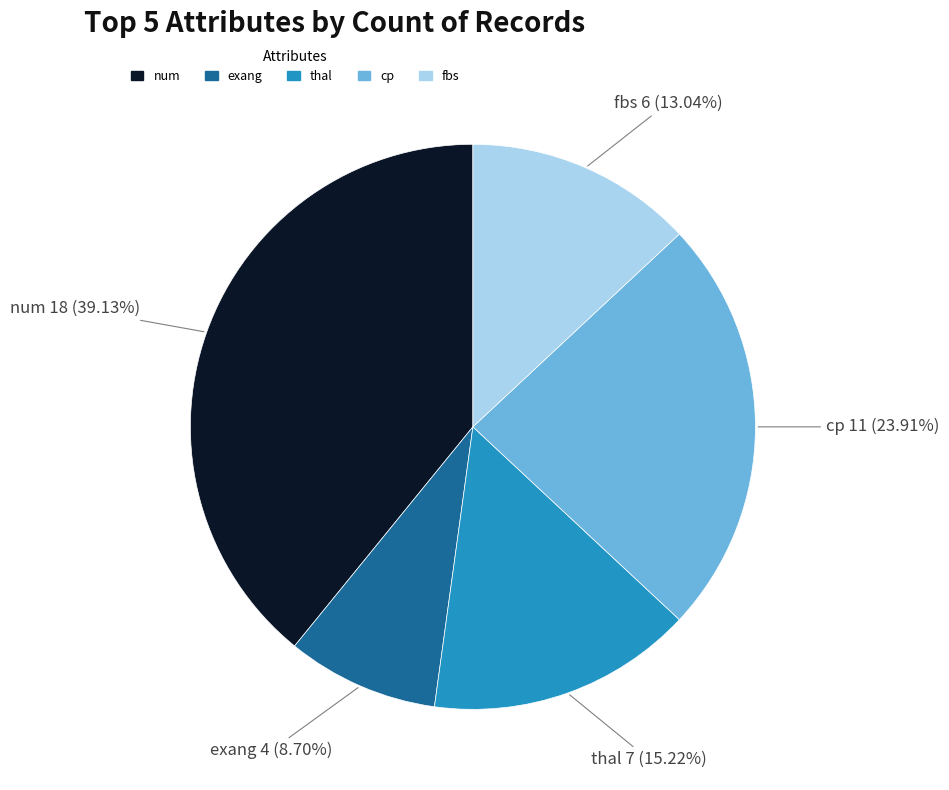

What is the smallest slice in the pie chart?

exang